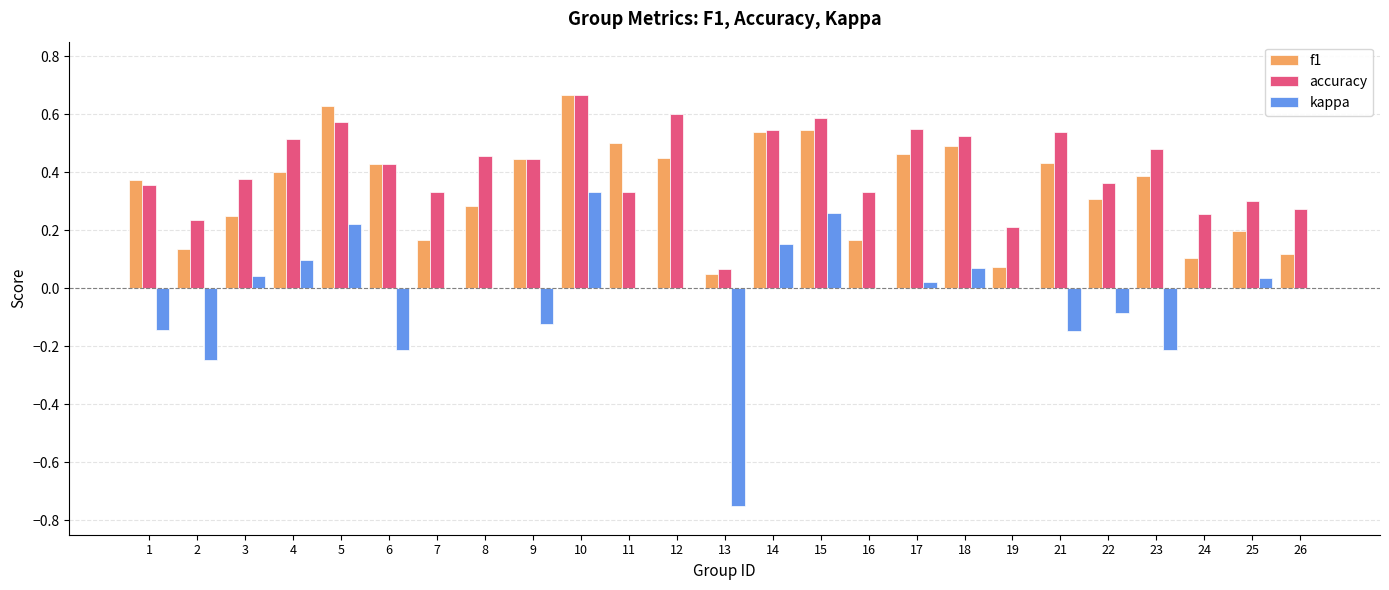

Is it true that kappa equals 0.0 at 26?

True